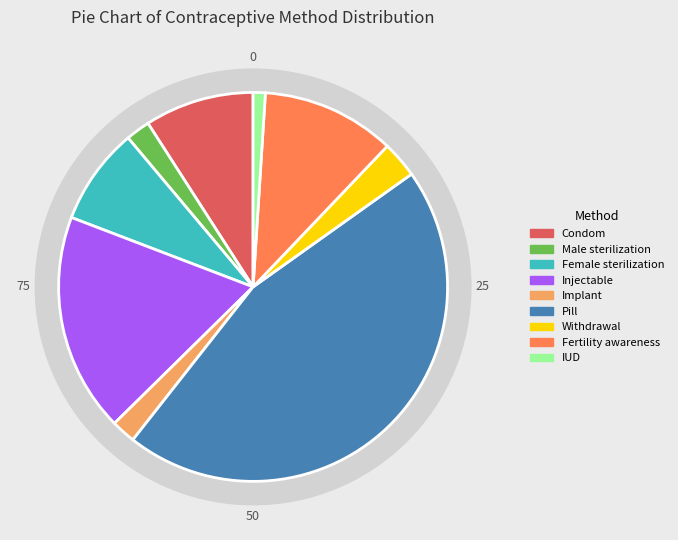

To the nearest percent, what is the difference between the Male sterilization and Female sterilization slice percentages?

6%